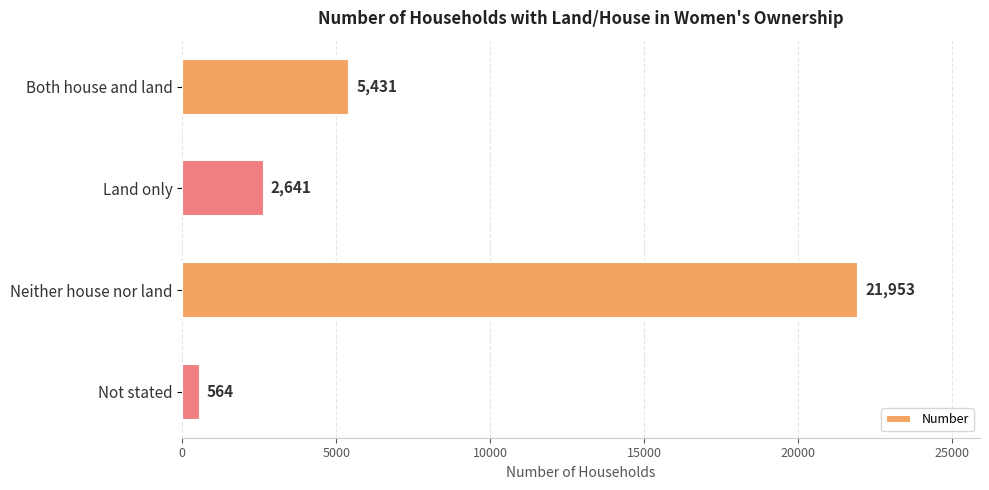

What is the difference between the maximum and minimum values?

21389